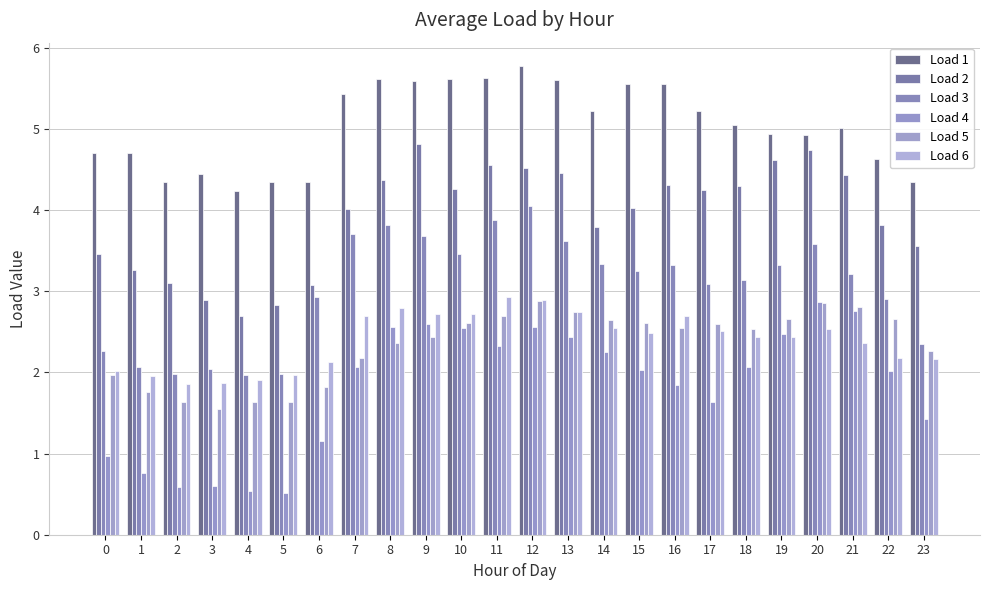

How many data points in Load 3 are above 3?

15